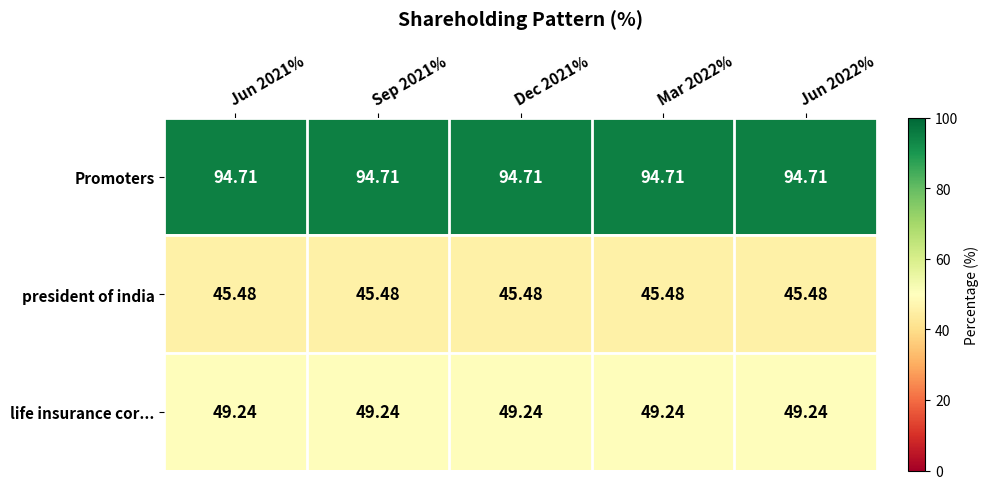

What is the greatest value displayed?

94.7